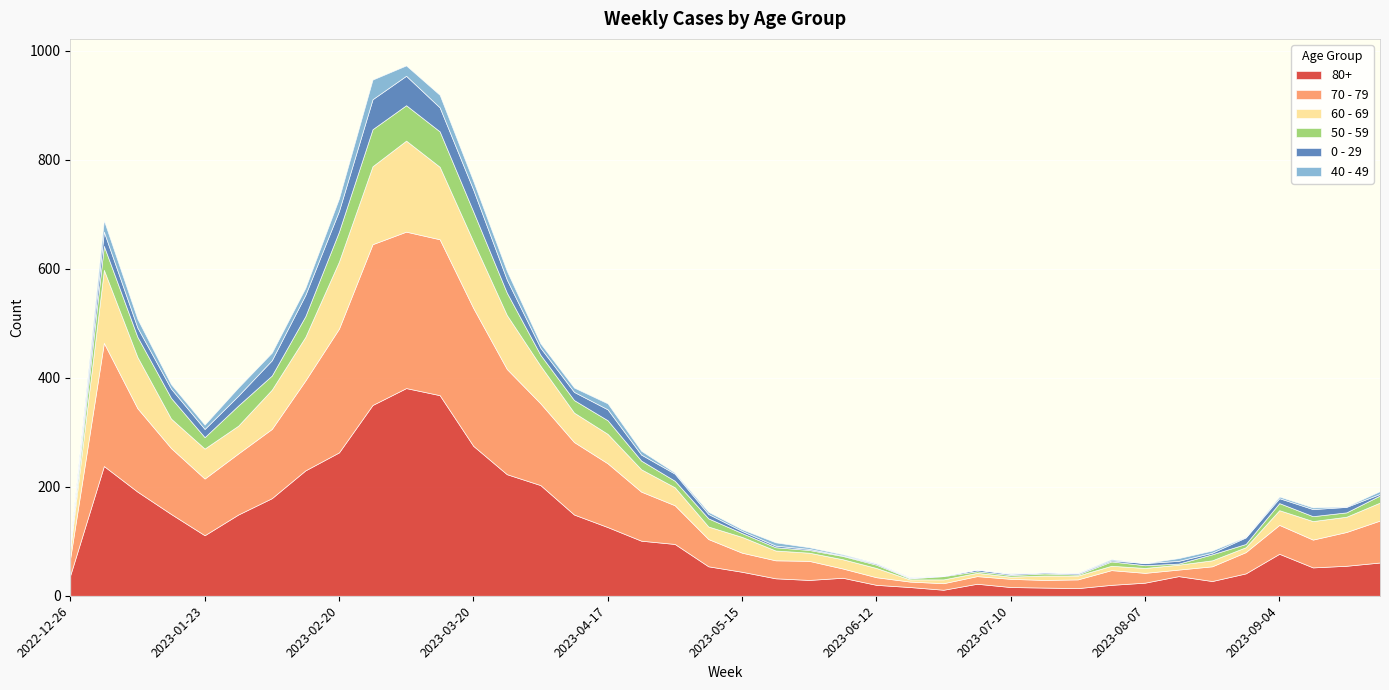

What position from the left is 2023-09-18?

39